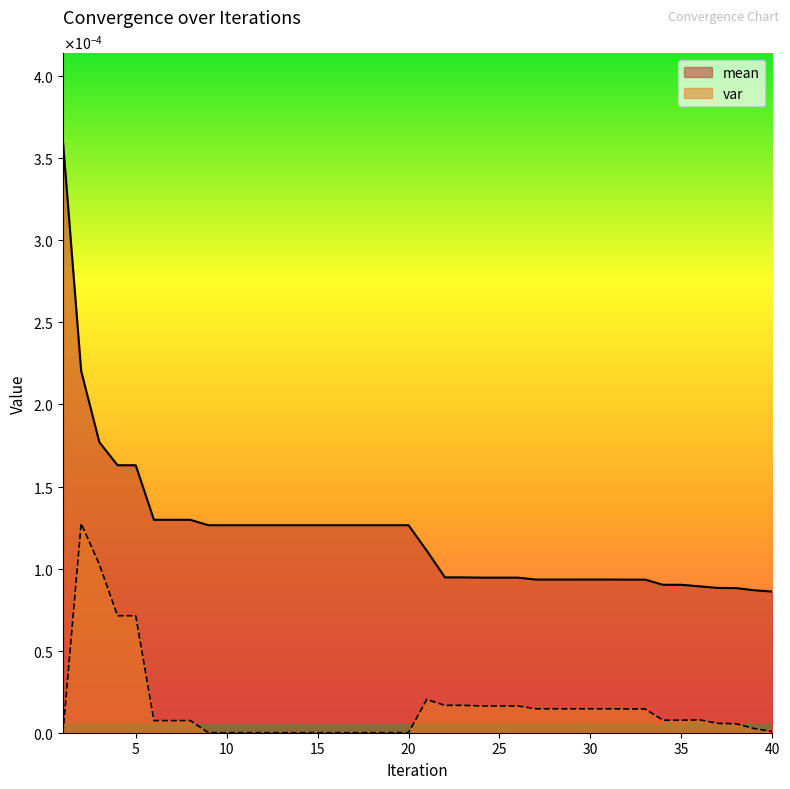

How many series are shown in this chart?

2